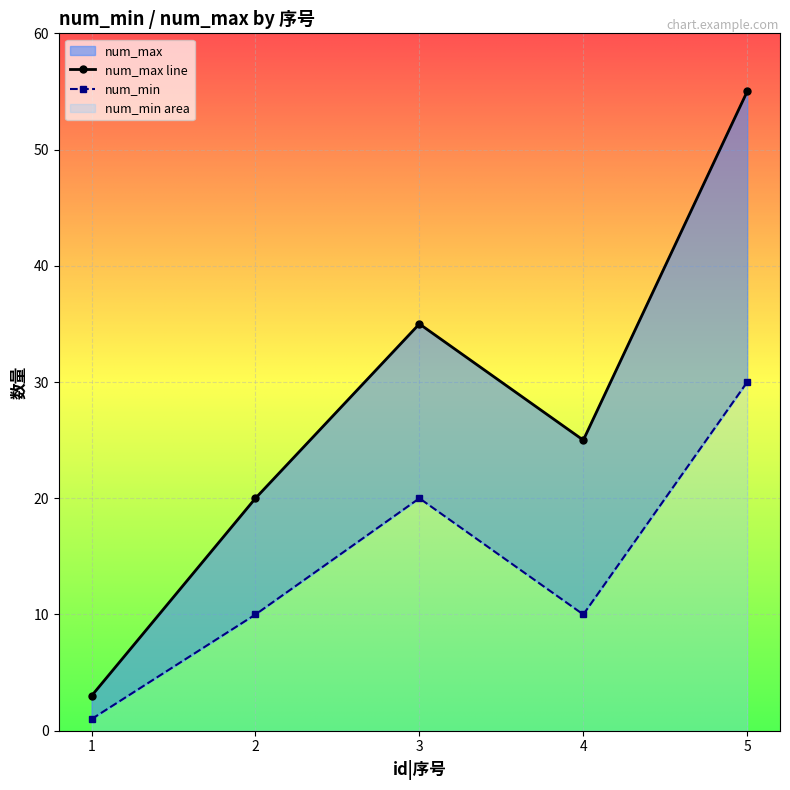

True or false: num_min and num_max line intersect in this chart.

False